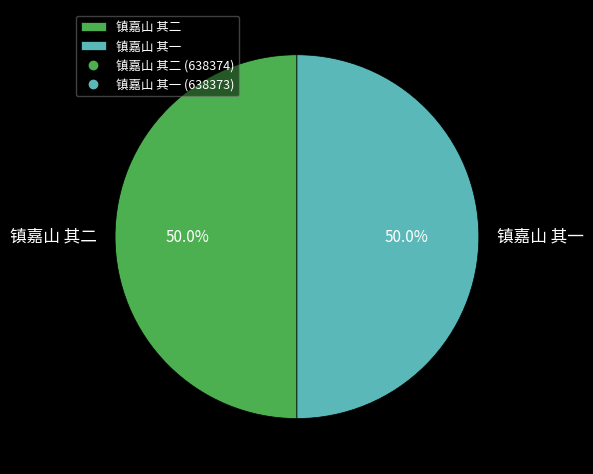

The 镇嘉山 其二 slice represents 64% of the pie. True or false?

False